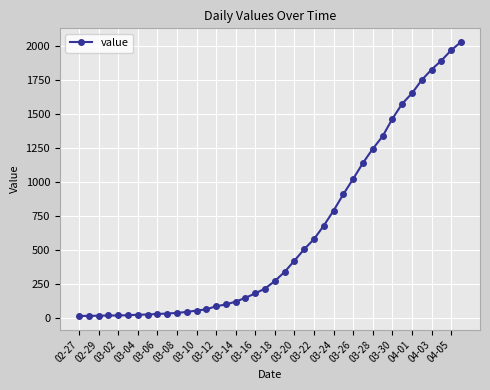

What is the greatest value displayed?

2032